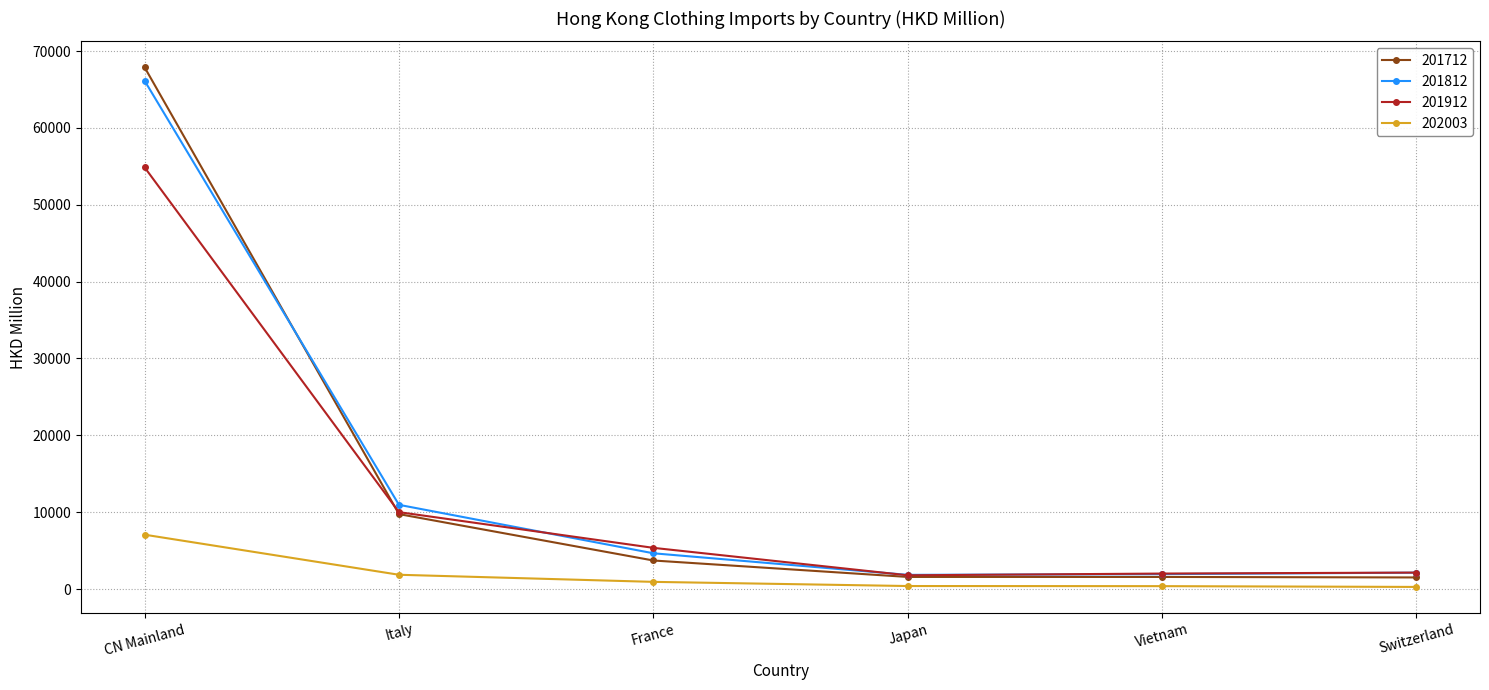

True or false: 201812 has a value of 66133.4 at CN Mainland.

True